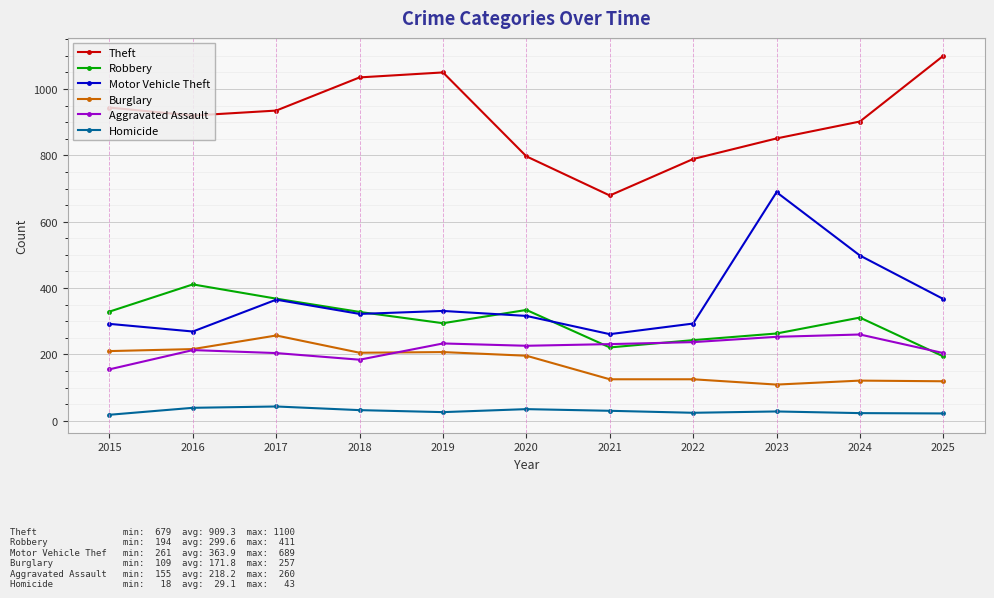

Which series changed the most between 2015 and 2024?

Motor Vehicle Theft